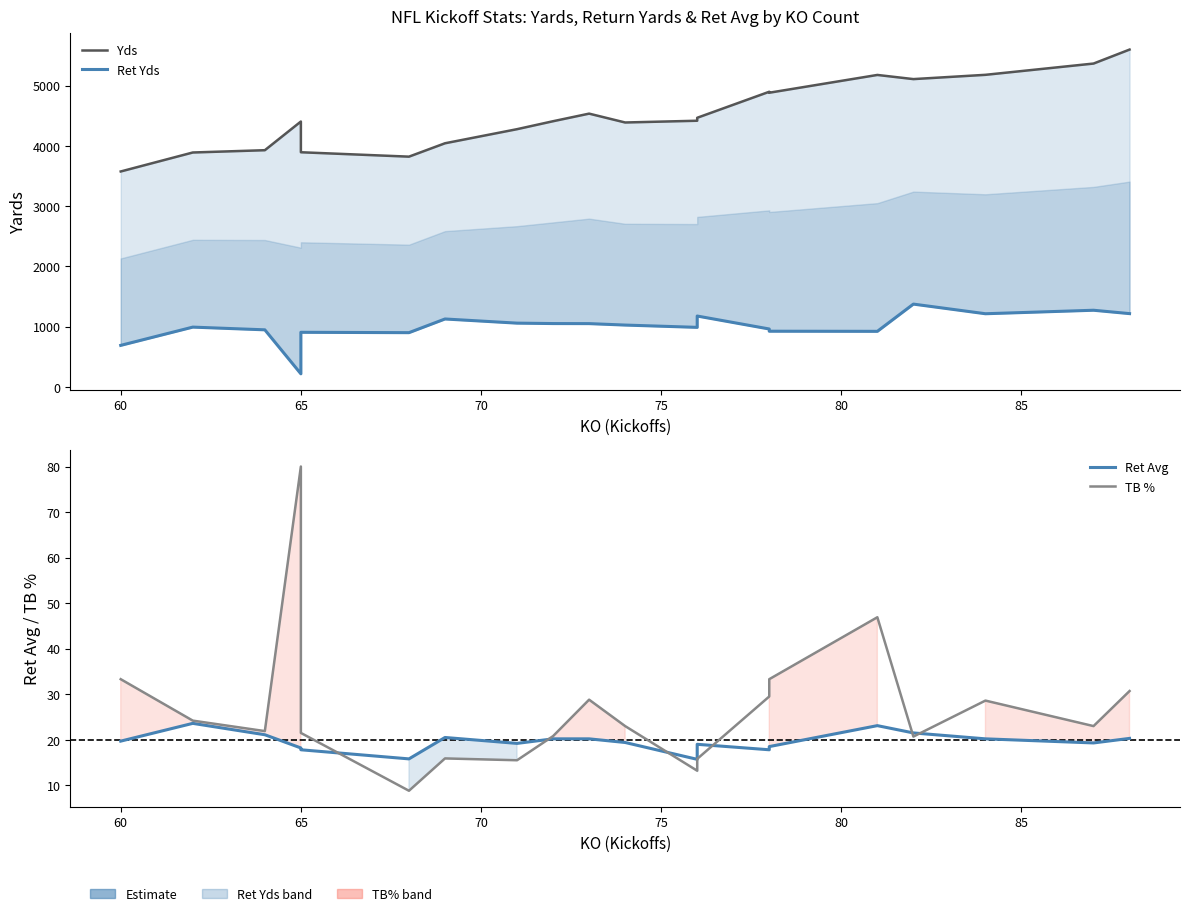

What is the average value of the Ret Yds series?

1001.5